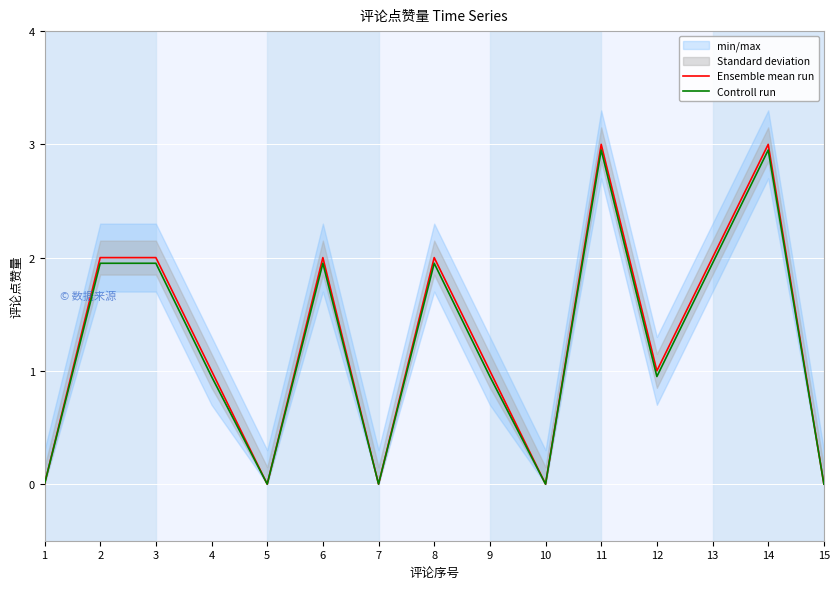

What is the sum of the Controll run values at 2 and 14?

4.9